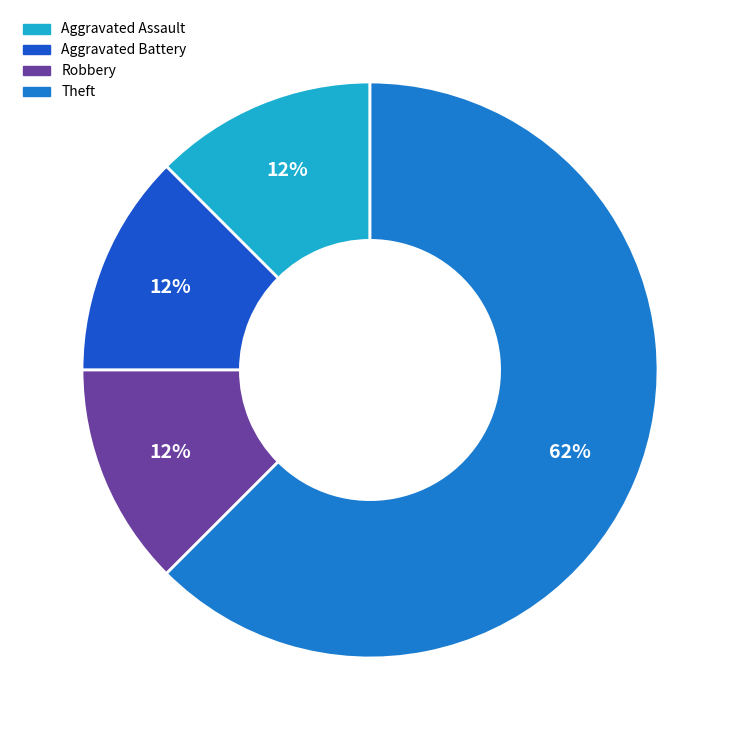

Which slice is the largest?

Theft